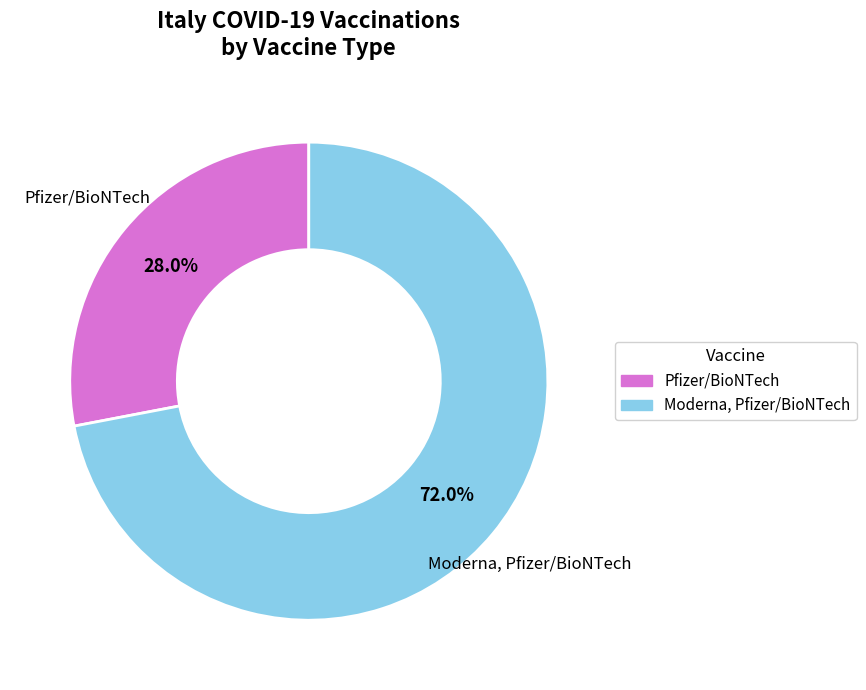

Count the number of slices in the pie.

2